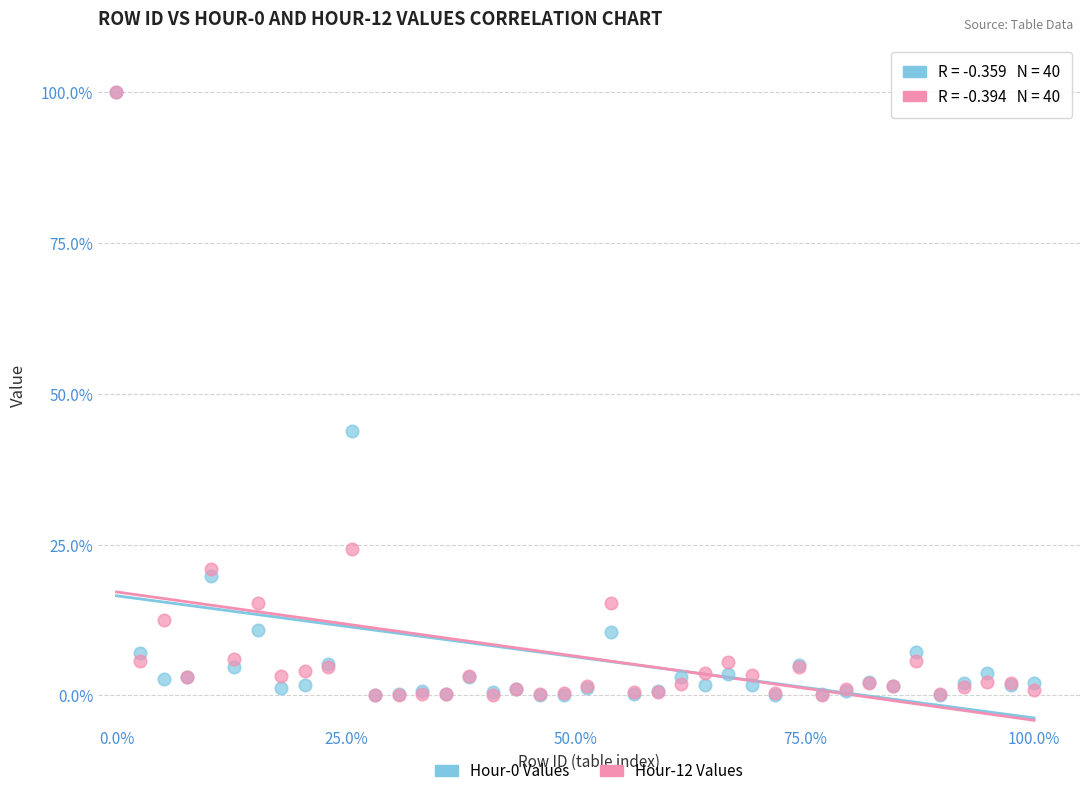

Across all series, what Y value is closest to 50?

43.8